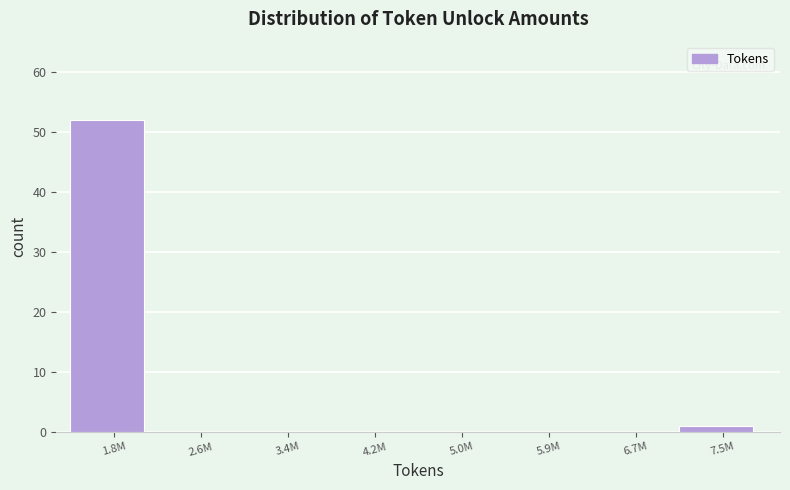

Reading left to right, transcribe all the data shown in this chart.

1.8M=52	2.6M=0	3.4M=0	4.2M=0	5.0M=0	5.9M=0	6.7M=0	7.5M=1